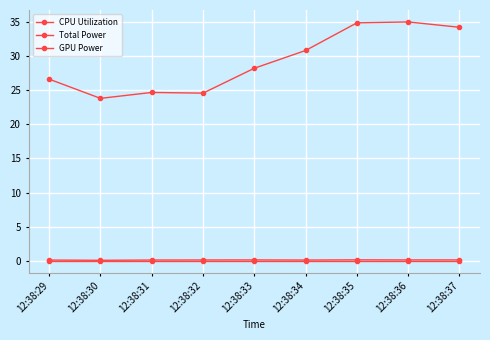

Reading left to right, extract all data points from this chart.

CPU Utilization: 0.1	0.1	0.1	0.1	0.1	0.1	0.1	0.1	0.1
Total Power: 26.6	23.8	24.7	24.6	28.2	30.8	34.9	35.0	34.2
GPU Power: 0.0	0.0	0.0	0.0	0.0	0.0	0.0	0.0	0.0